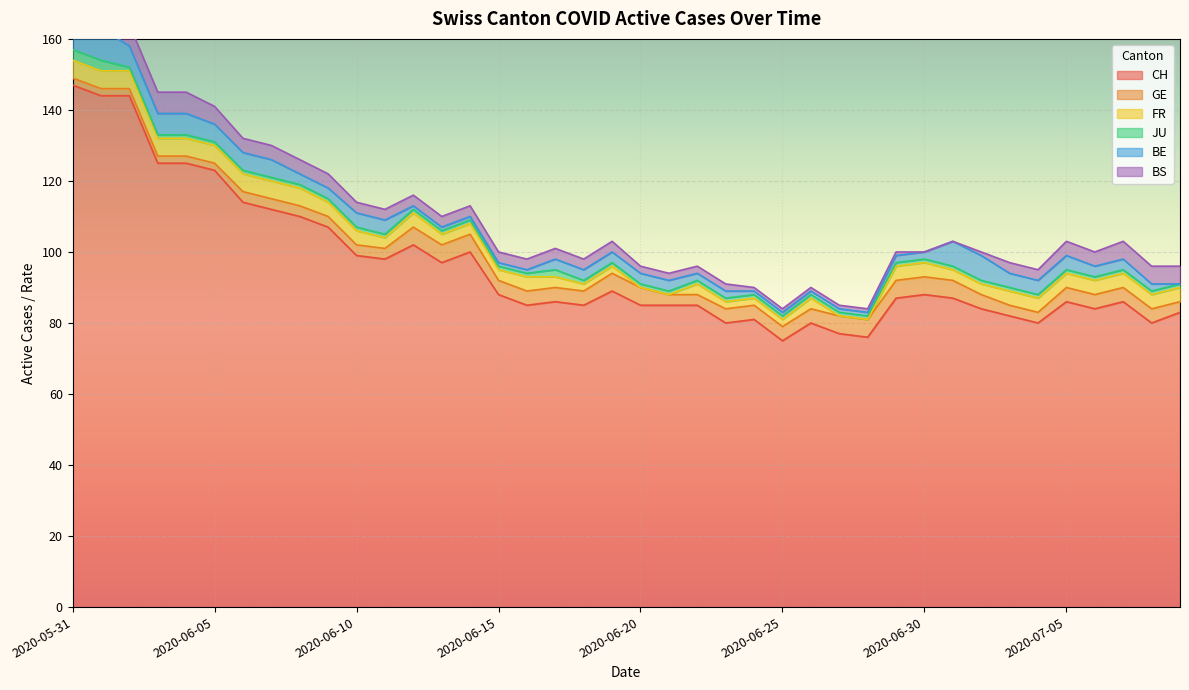

What are all the series names shown in the legend?

CH, GE, FR, JU, BE, BS